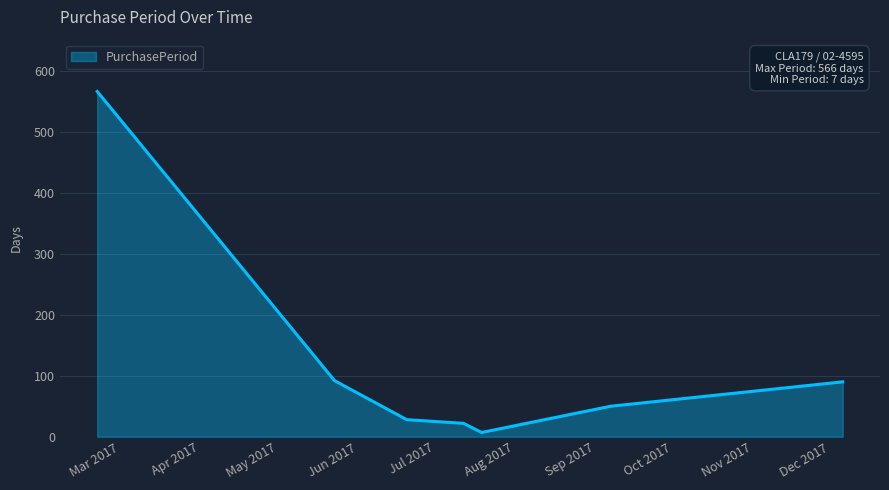

What is the difference between the second highest and second lowest values?

70